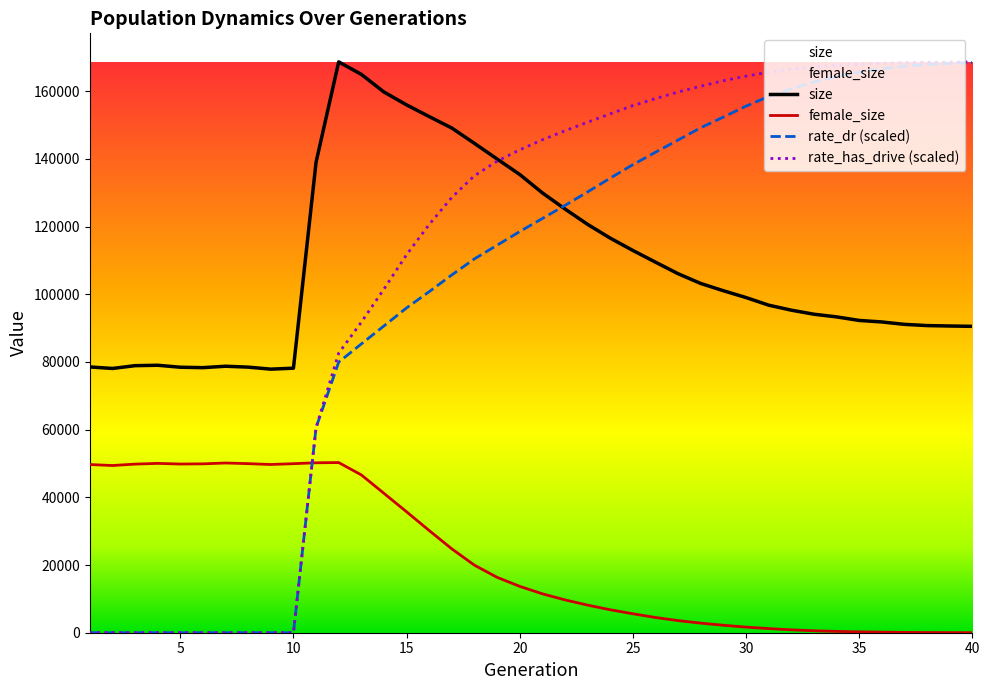

At which category is the sum across all series the highest?

40